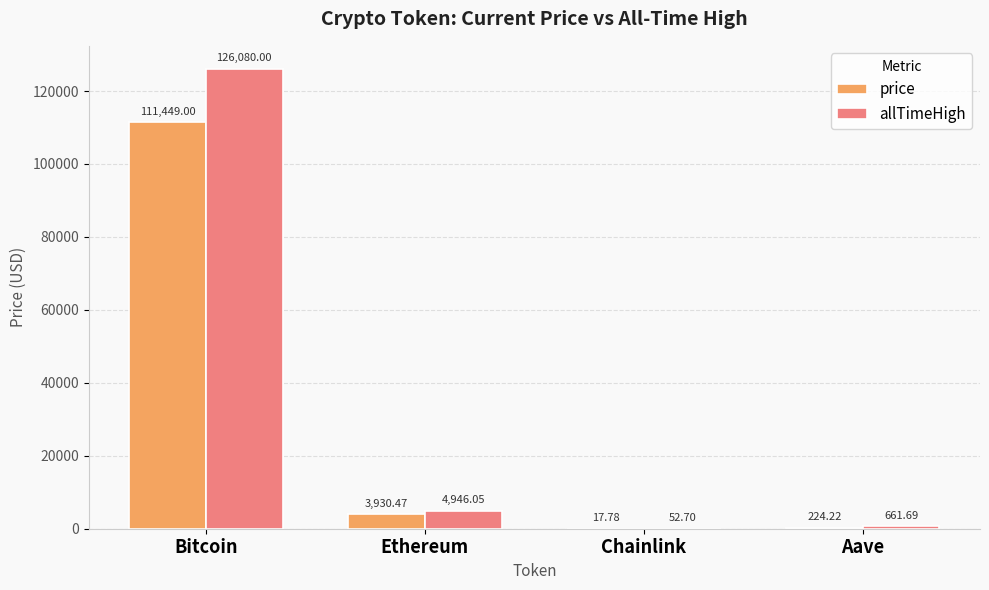

What is the sum of all allTimeHigh values?

131740.4